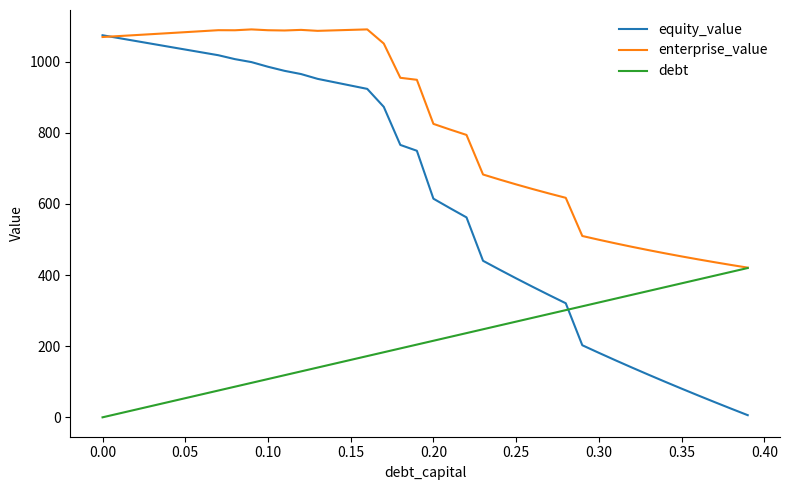

What is the maximum value for enterprise_value?

1091.0